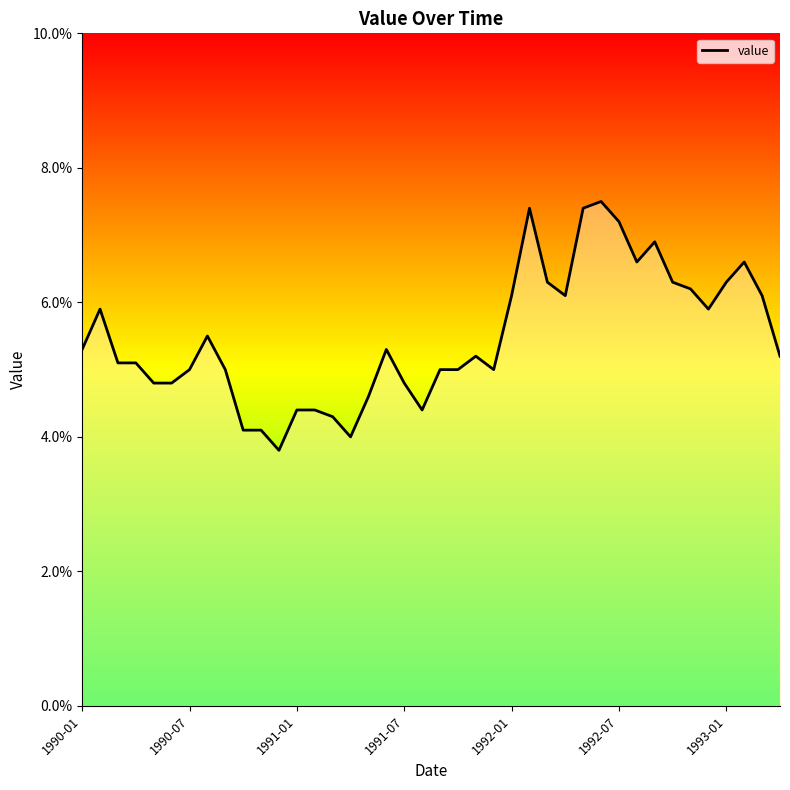

What is the minimum value shown in the chart?

3.8